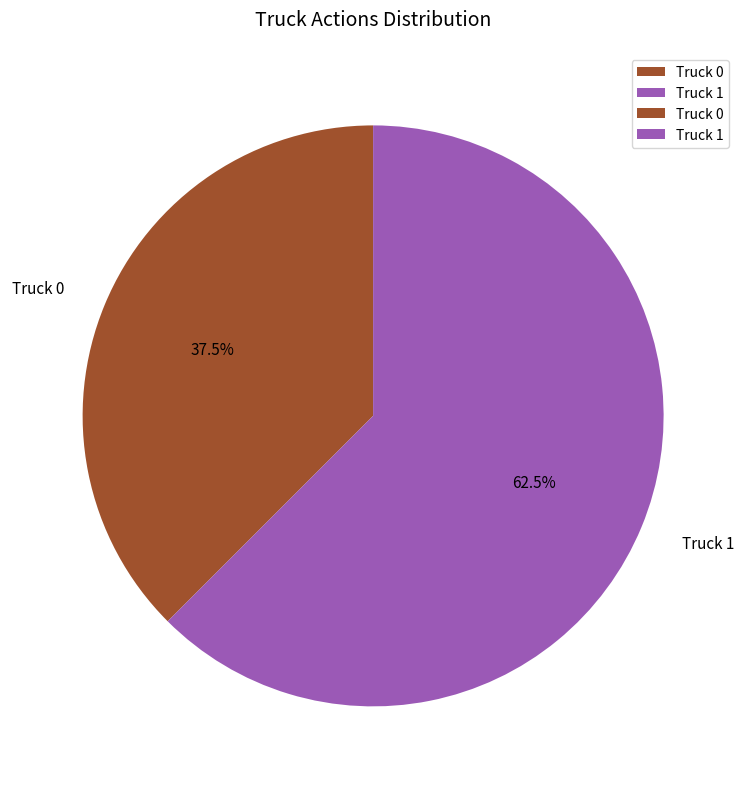

What percentage is NOT represented by Truck 0?

62.5%